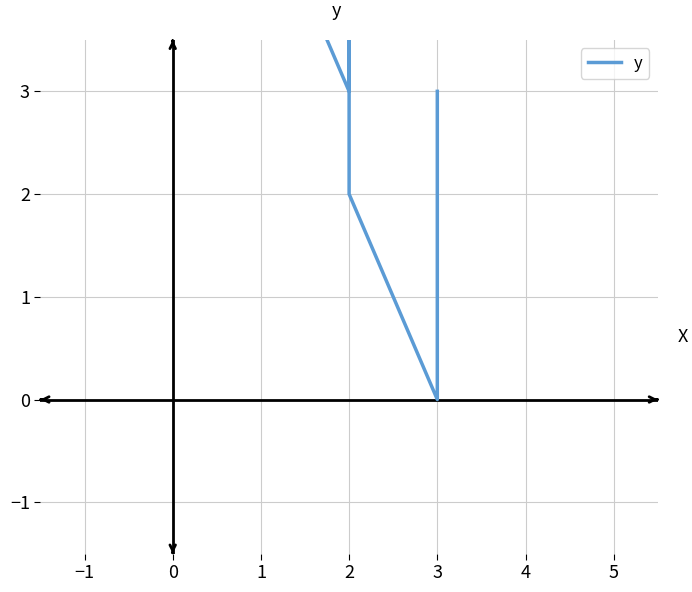

How many interior local valleys (lower than both neighbors) does the data have?

2